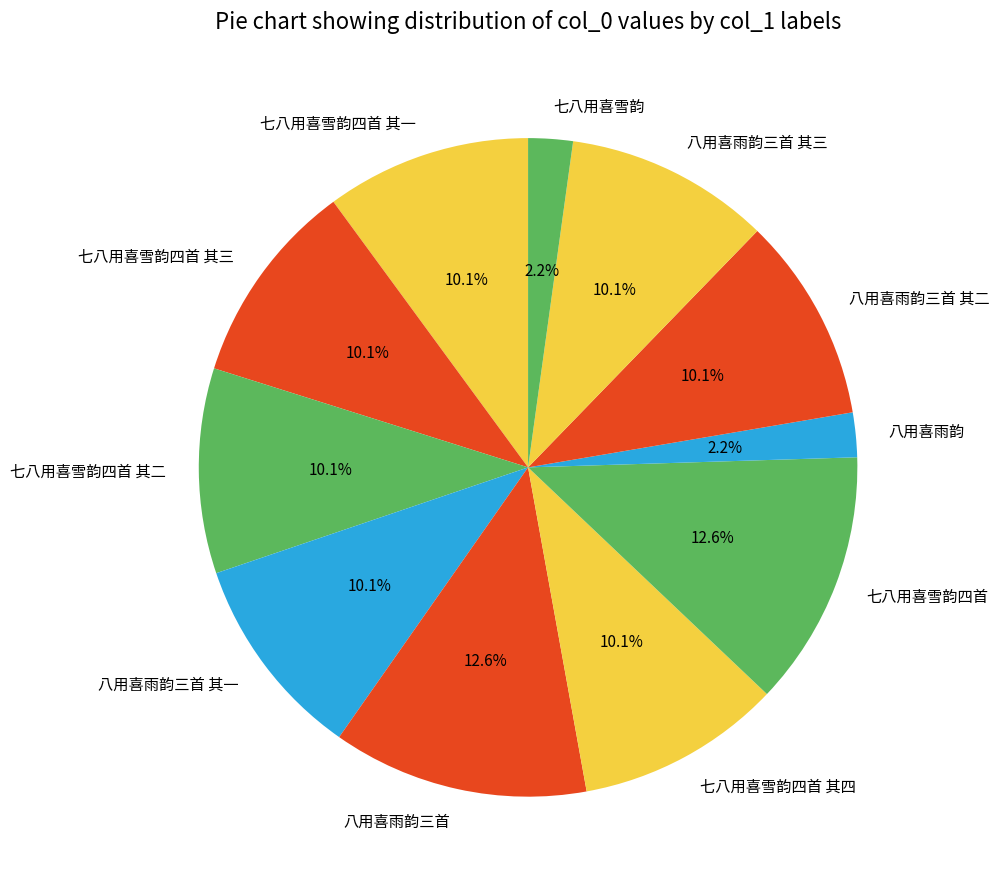

Combined, do 七八用喜雪韵四首 其三 and 八用喜雨韵三首 account for over 50%?

No